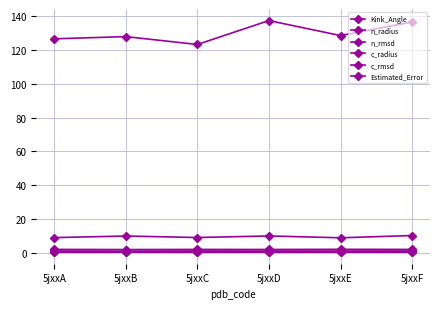

Count the number of data series in this chart.

6